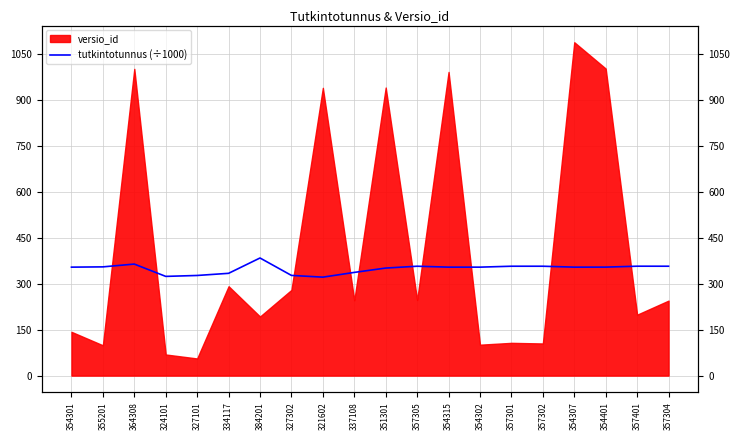

True or false: the data shows 354.3 at 354315.

True